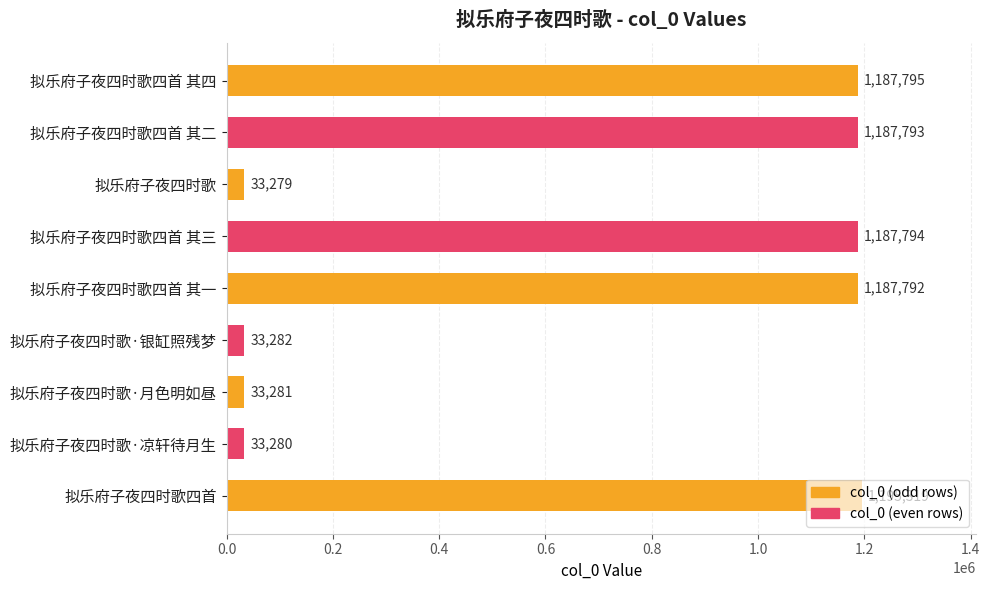

List the labels in order of value, largest first.

拟乐府子夜四时歌四首, 拟乐府子夜四时歌四首 其四, 拟乐府子夜四时歌四首 其三, 拟乐府子夜四时歌四首 其二, 拟乐府子夜四时歌四首 其一, 拟乐府子夜四时歌·银缸照残梦, 拟乐府子夜四时歌·月色明如昼, 拟乐府子夜四时歌·凉轩待月生, 拟乐府子夜四时歌